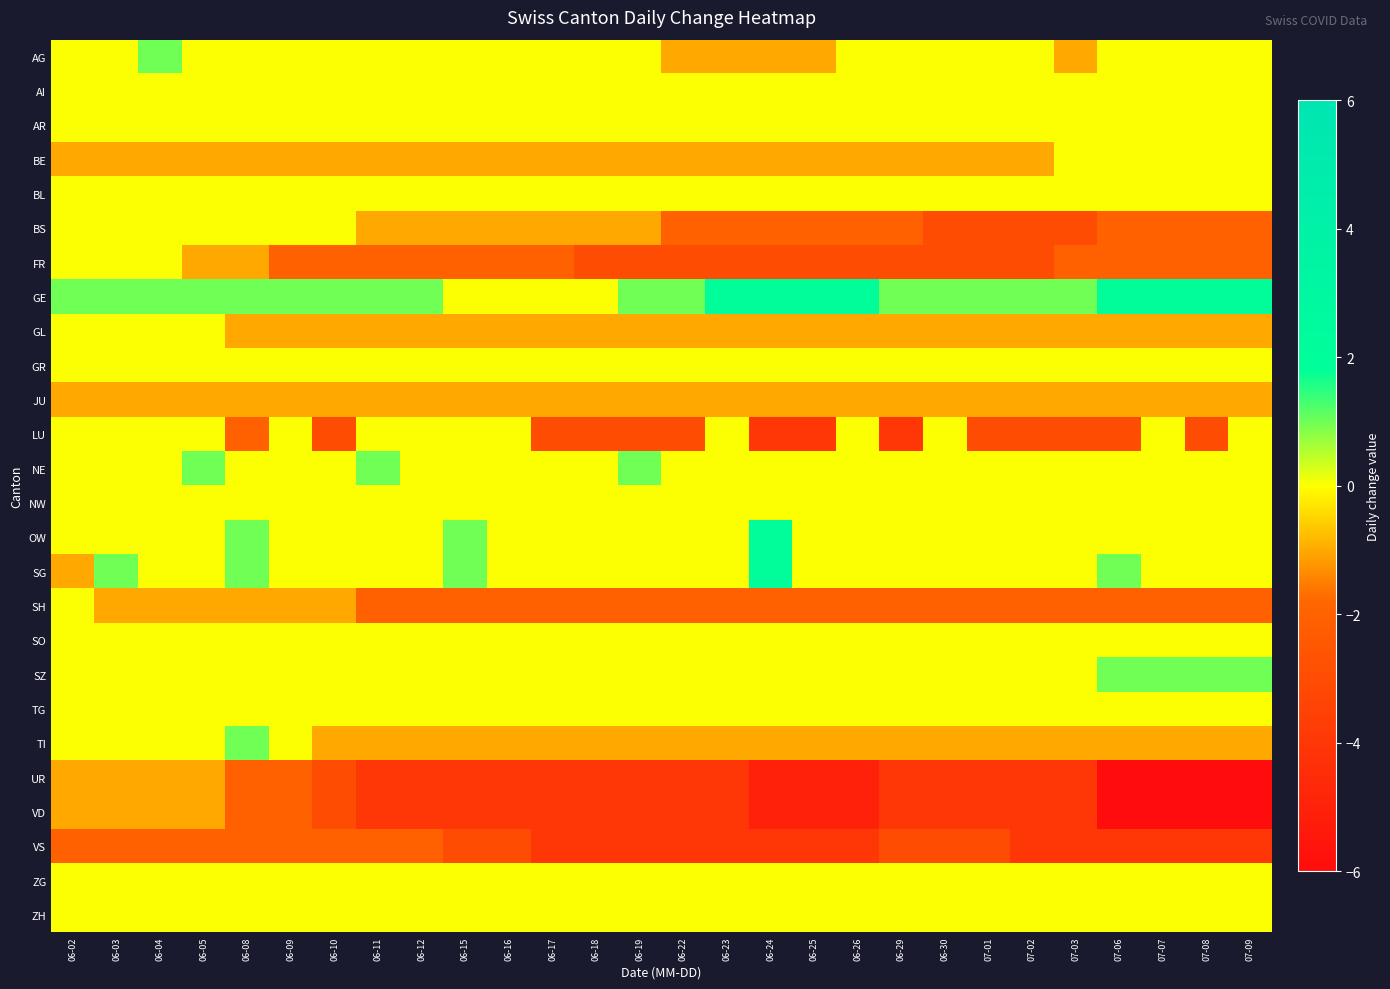

At how many categories does at least one series exceed -2?

28